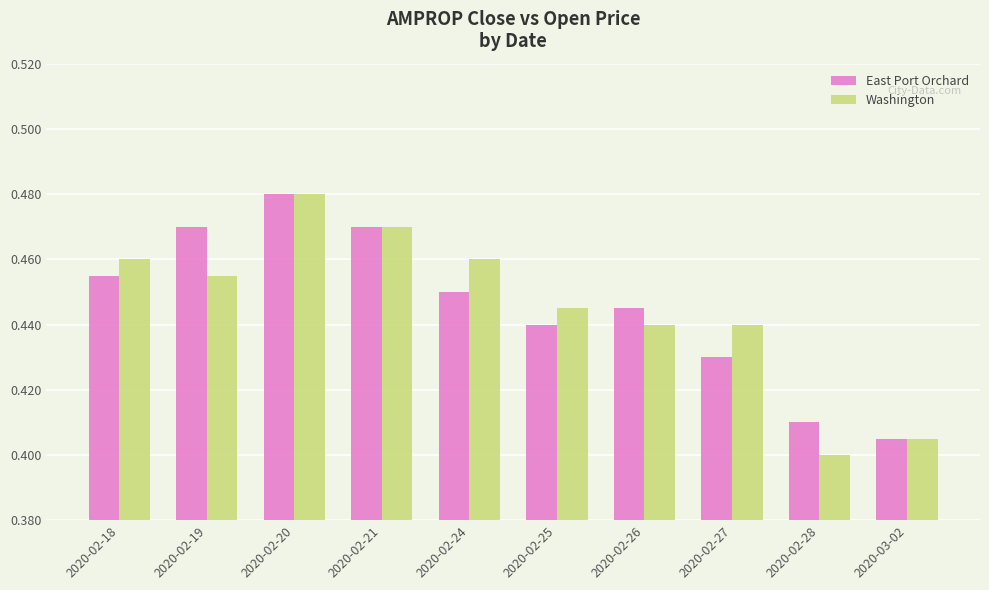

What position from the left is 2020-02-24?

5